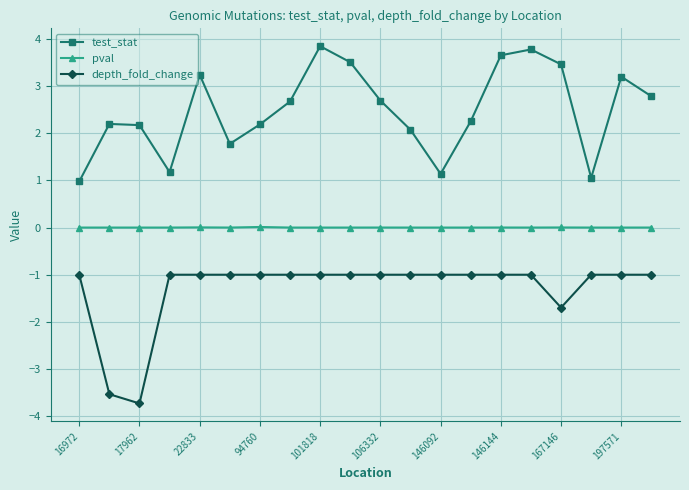

What is the minimum value shown in the chart?

-3.7